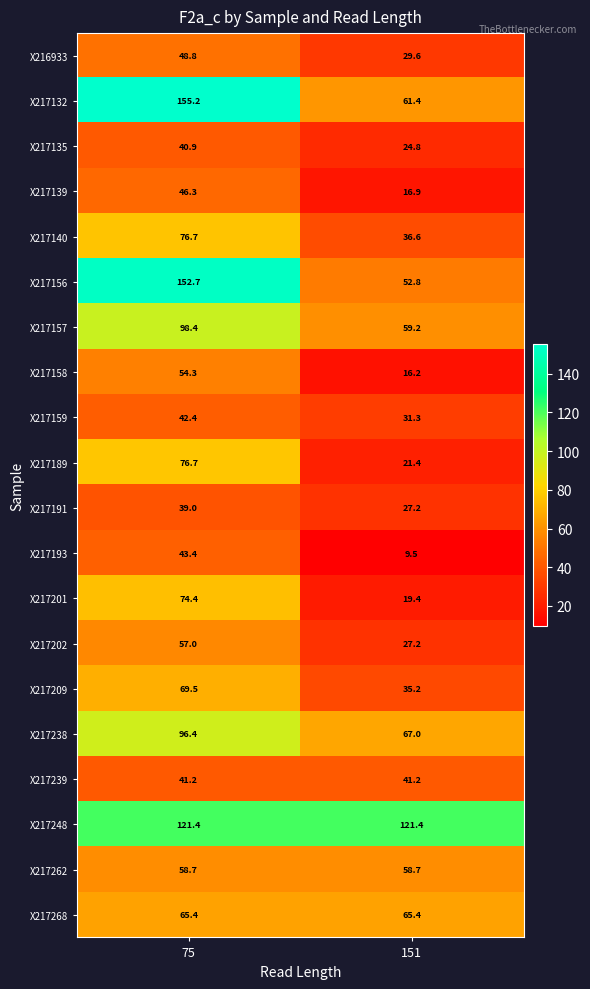

The value of X217248 at 75 is 121.4. True or false?

True